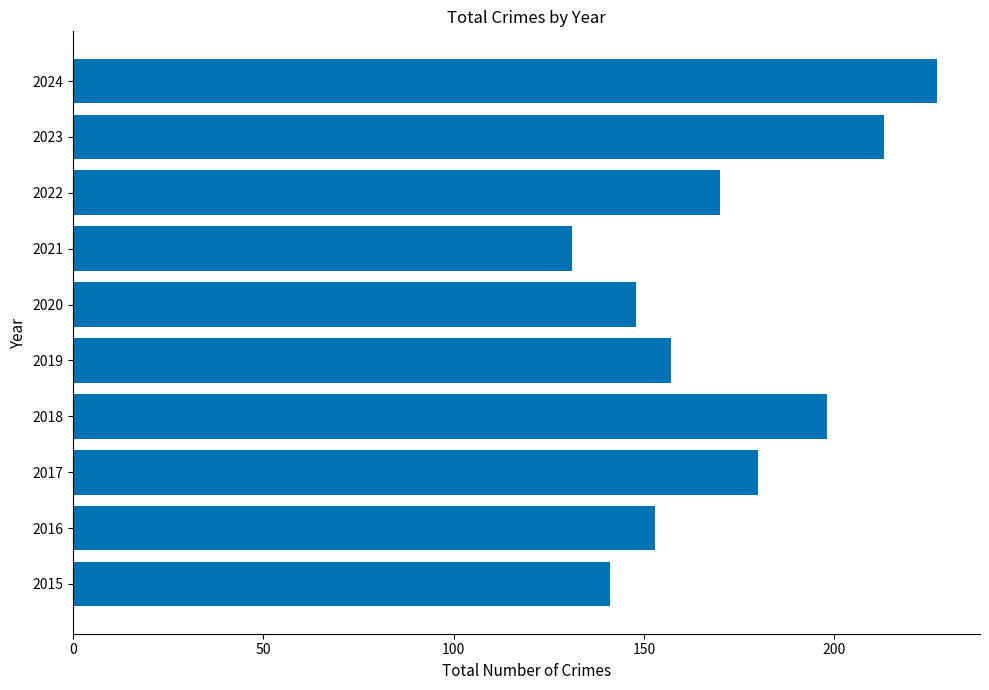

How many bars are there in total?

10